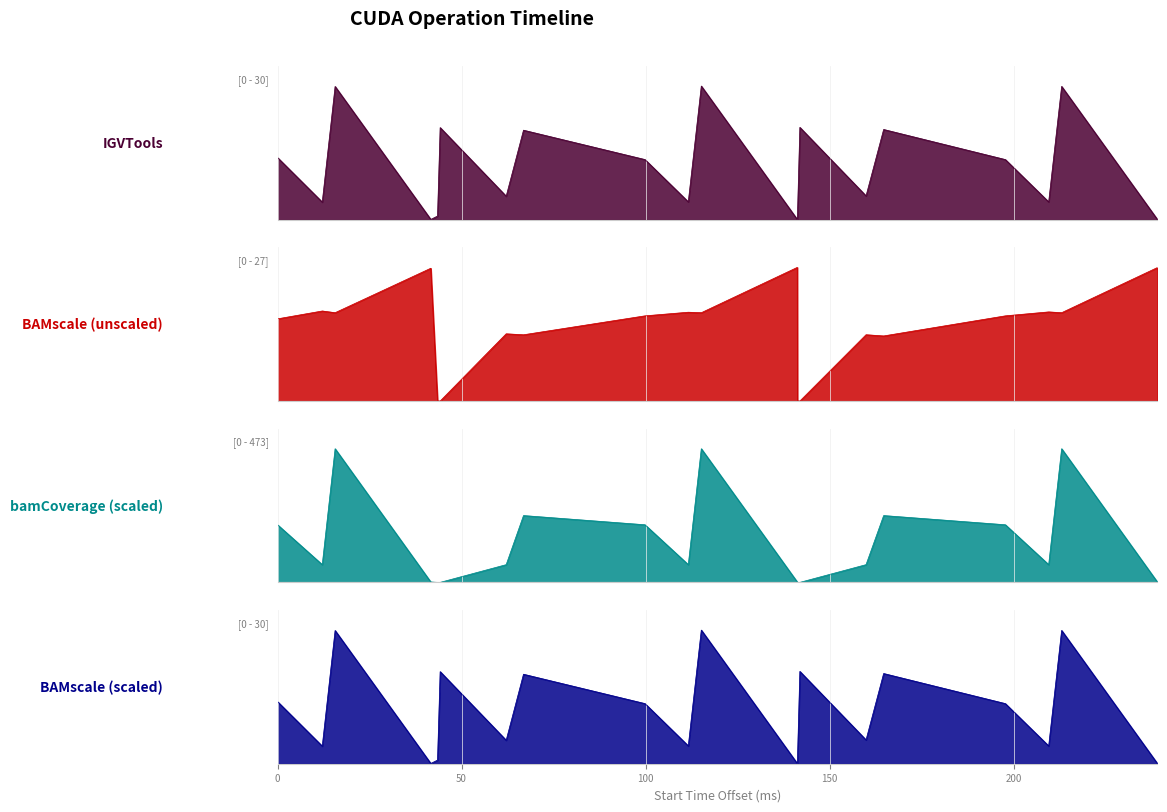

How many values in the BAMscale (unscaled) series exceed 15?

11